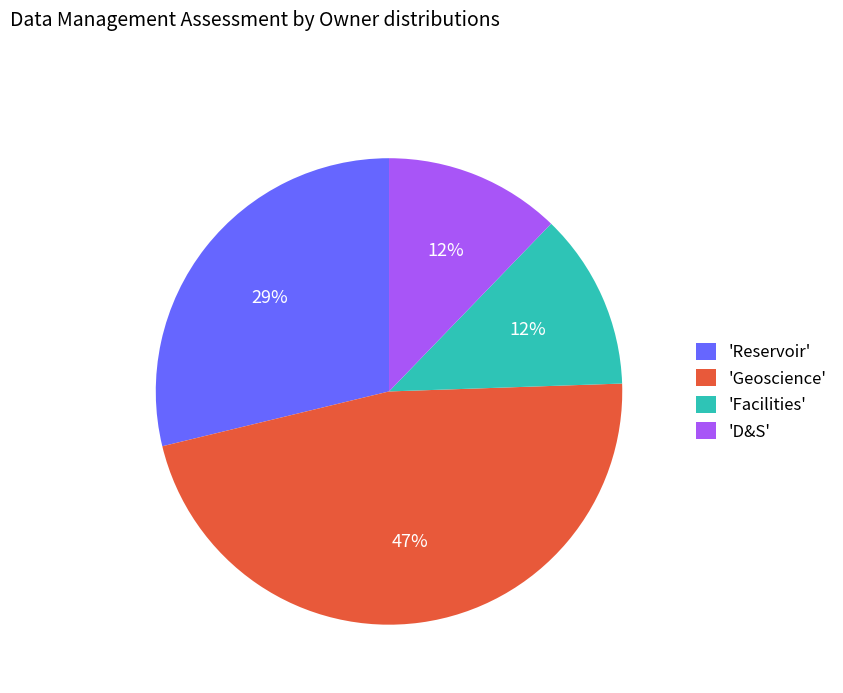

What is the largest slice in the pie chart?

'Geoscience'